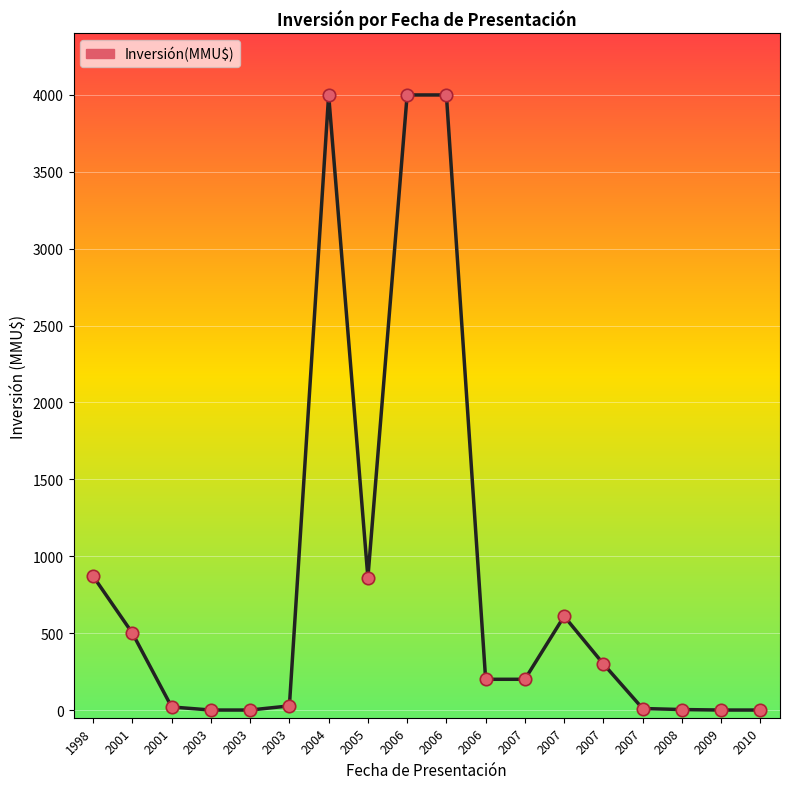

Which has a higher value, 2006 or 2007?

2006